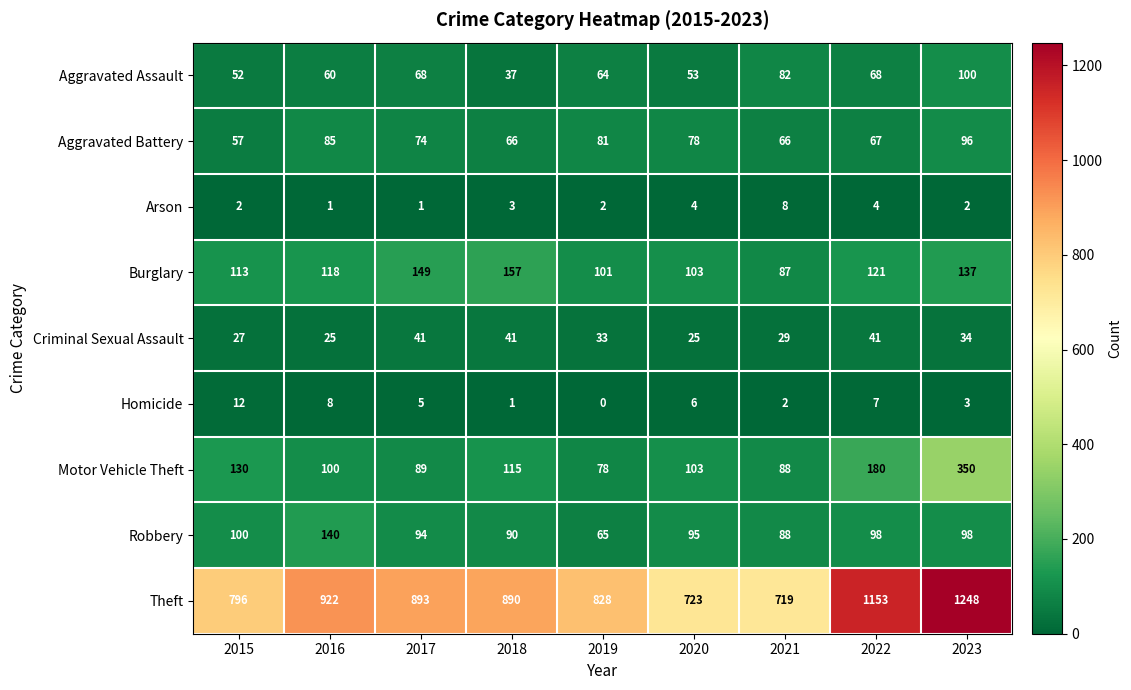

What is the difference between the maximum and minimum values in the Motor Vehicle Theft series?

272